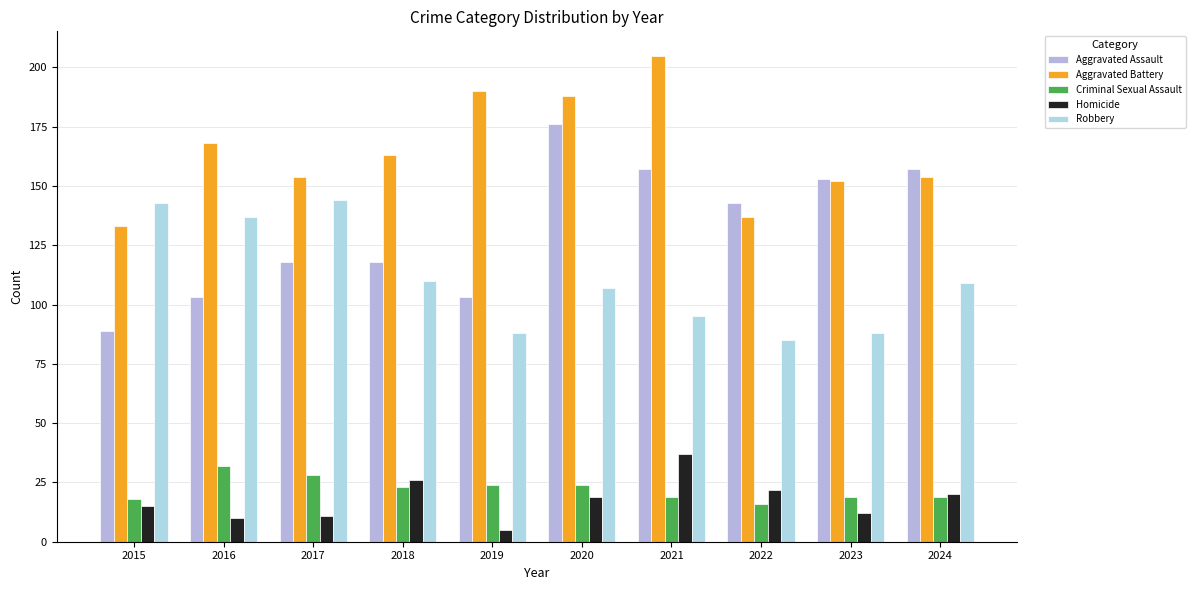

Does the chart contain stacked bars?

No